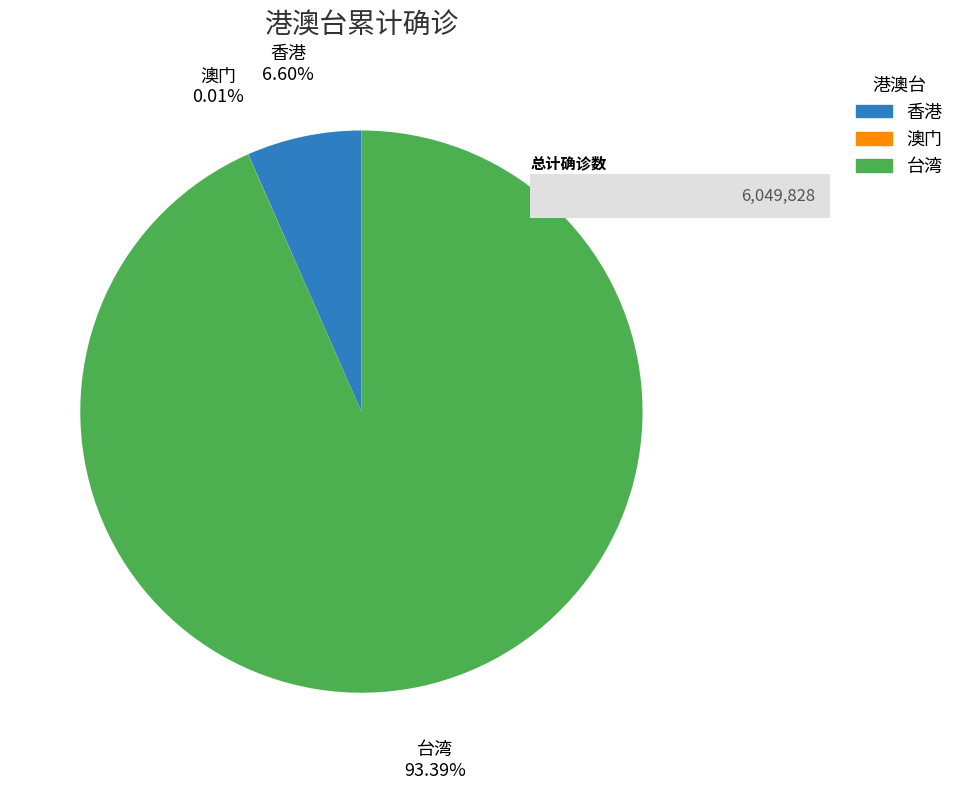

To the nearest percent, what is the difference between the largest and smallest slice percentages?

93%